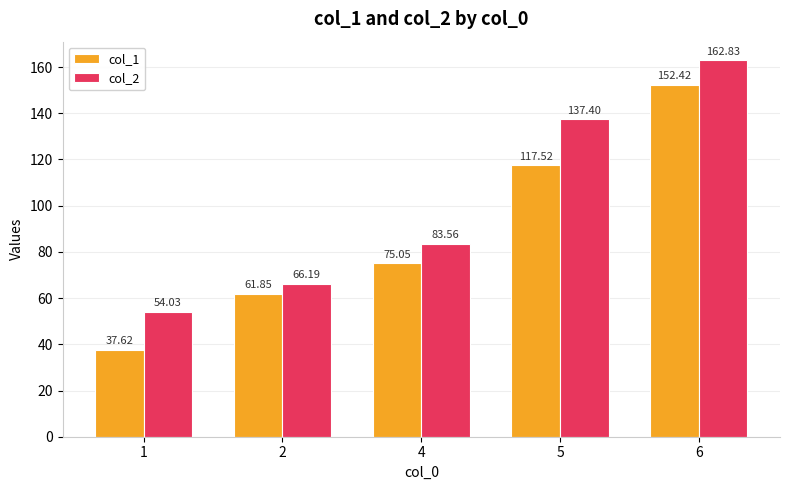

What is the difference between the col_2 values at 6 and 2?

96.6